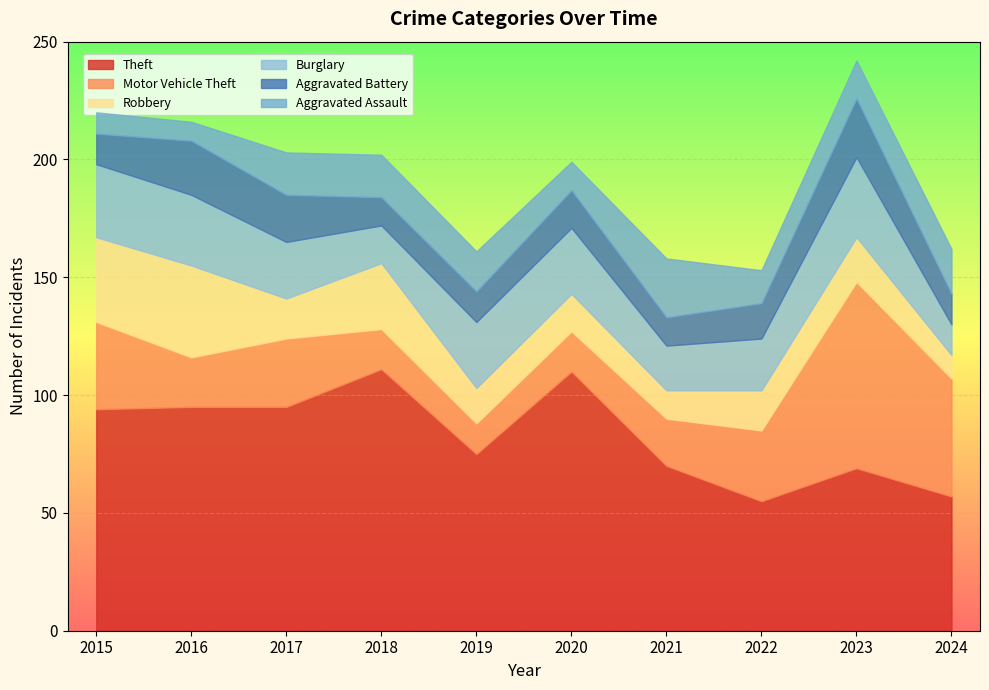

How many lines are shown in the chart?

6